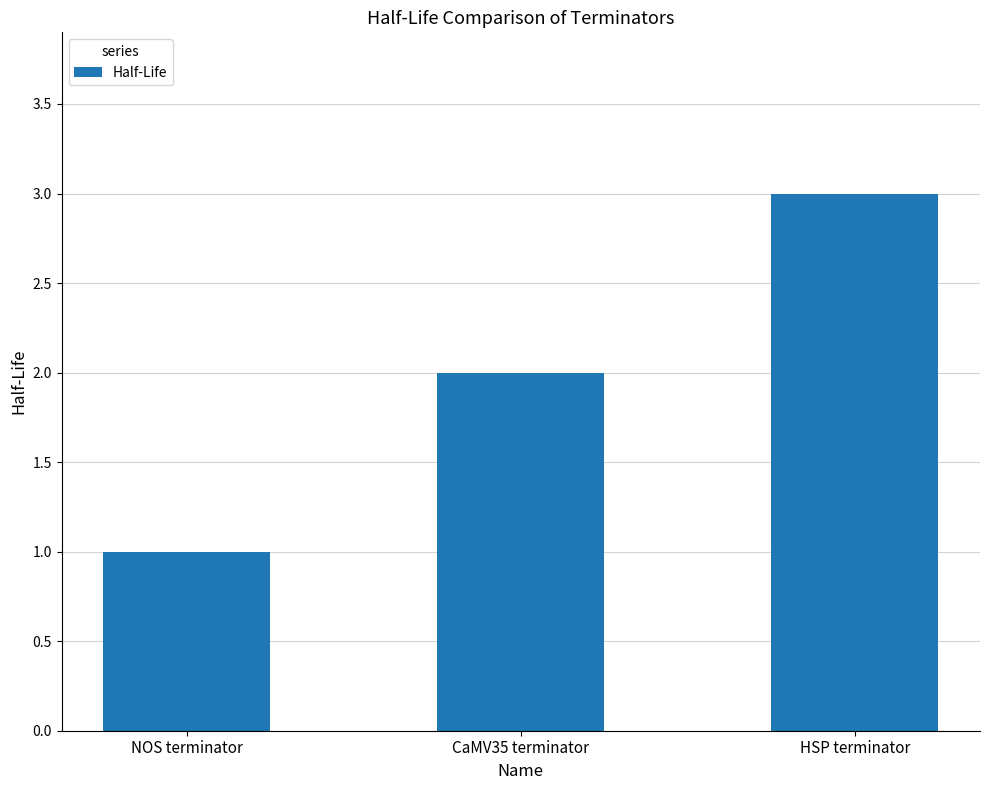

What is the smallest value displayed?

1